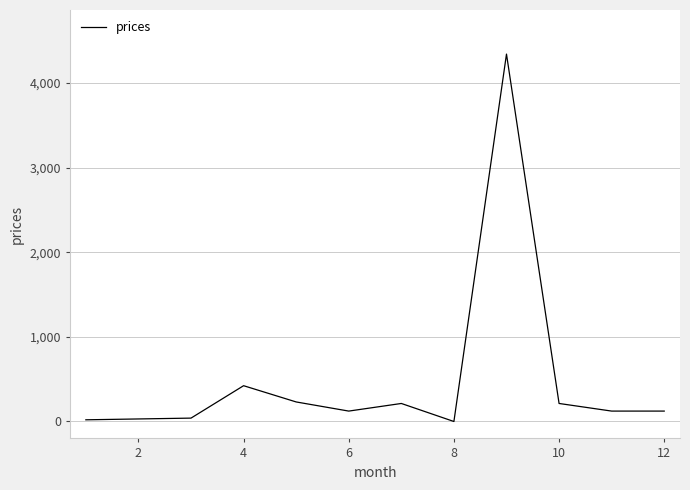

What is the difference between the maximum and minimum values?

4342